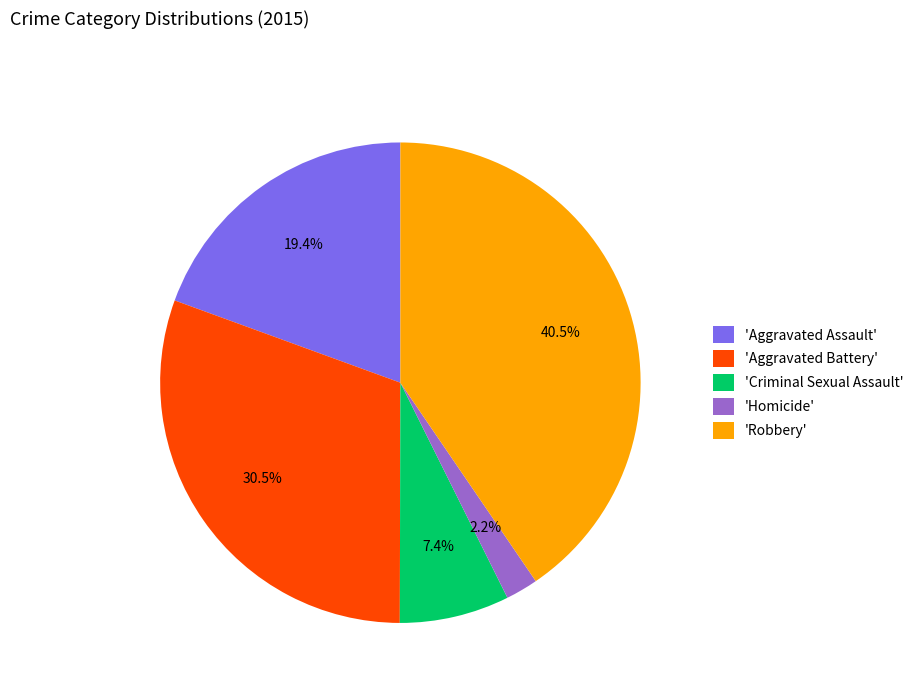

What is the ratio of the value at 'Criminal Sexual Assault' to the value at 'Aggravated Assault'?

0.4